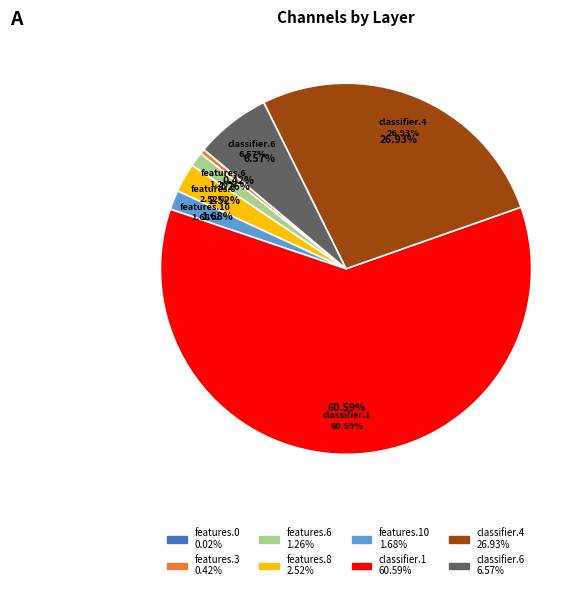

How many slices are in this pie chart?

8